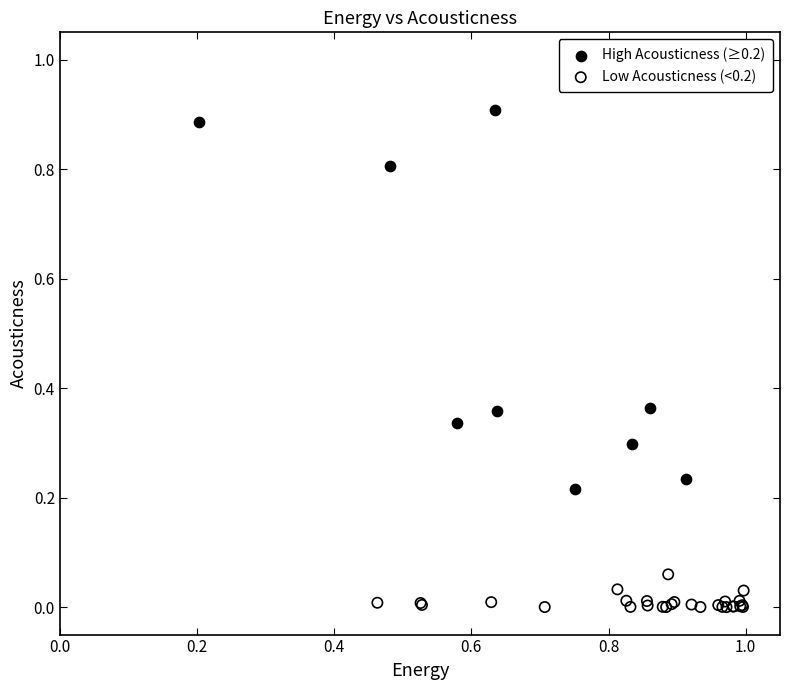

Which series has the largest Y range (max minus min)?

High Acousticness (≥0.2)